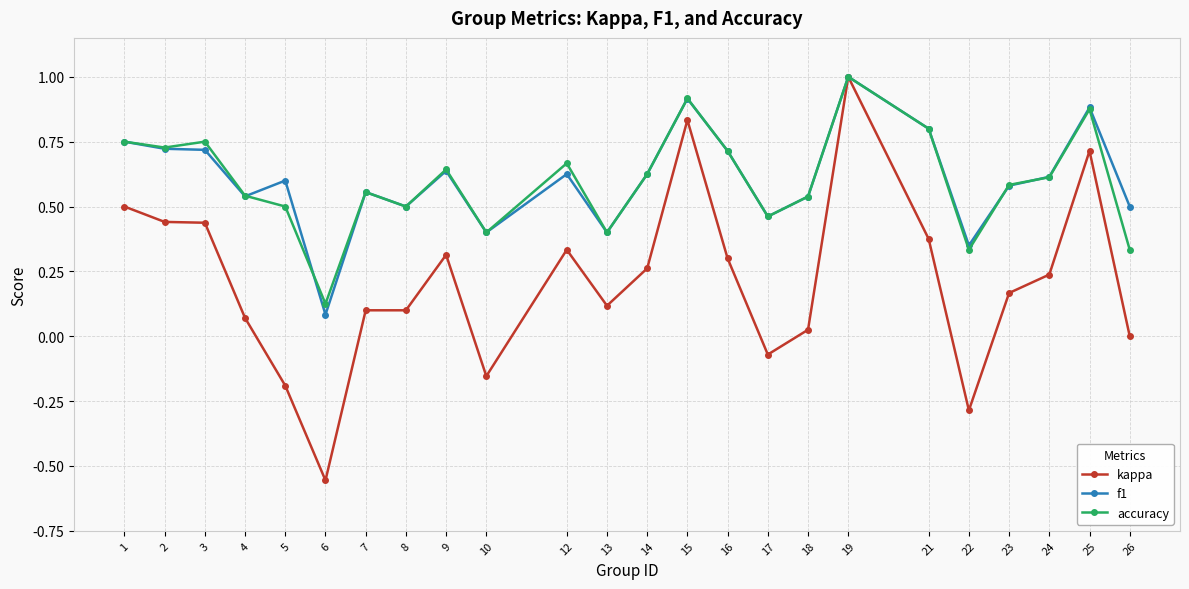

Which label corresponds to the largest value in the chart?

19